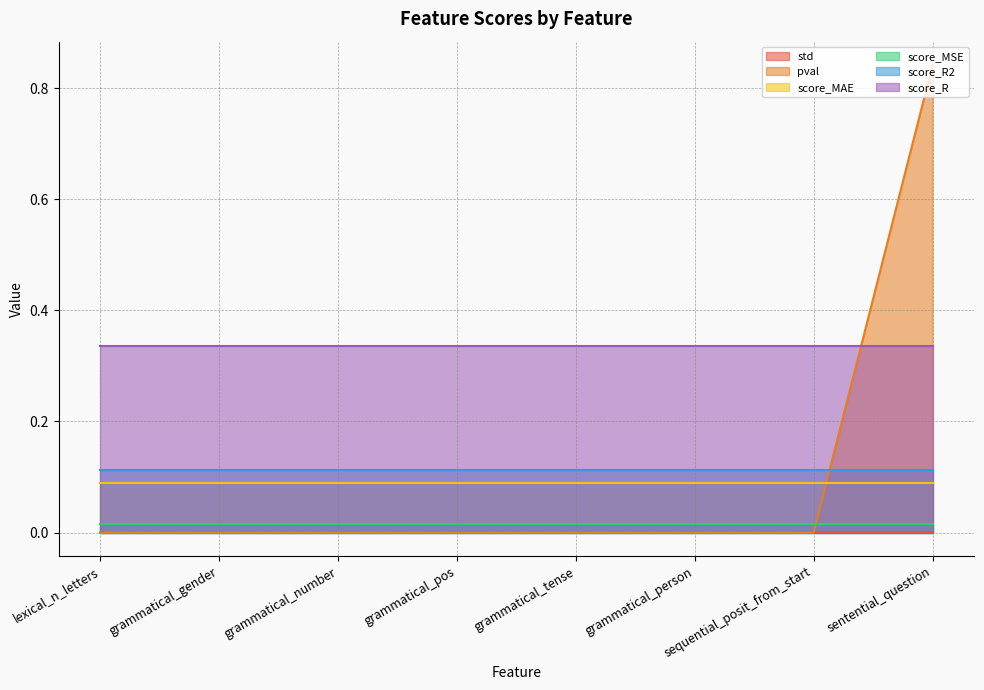

The value of score_MAE at grammatical_gender is 0.1. True or false?

True